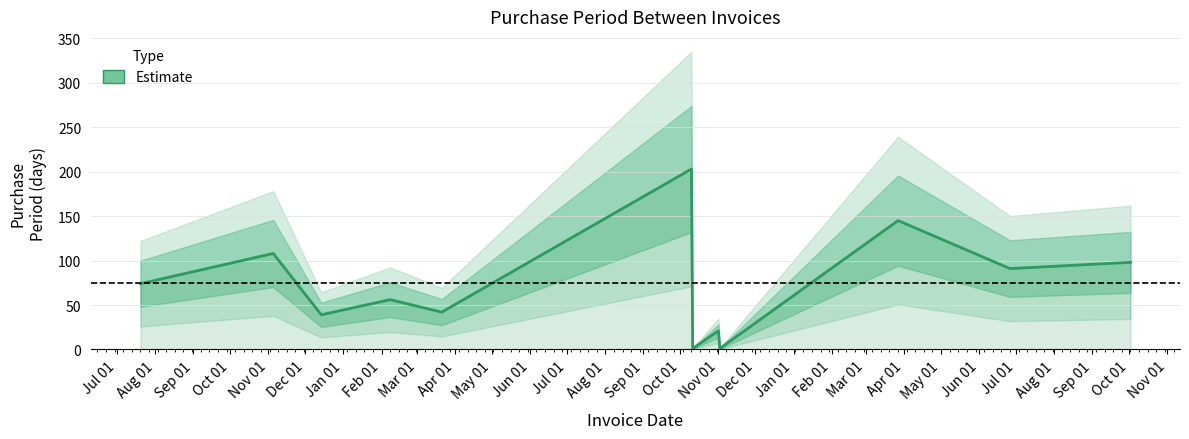

What is the change in value from Apr 01 to May 01?

-54